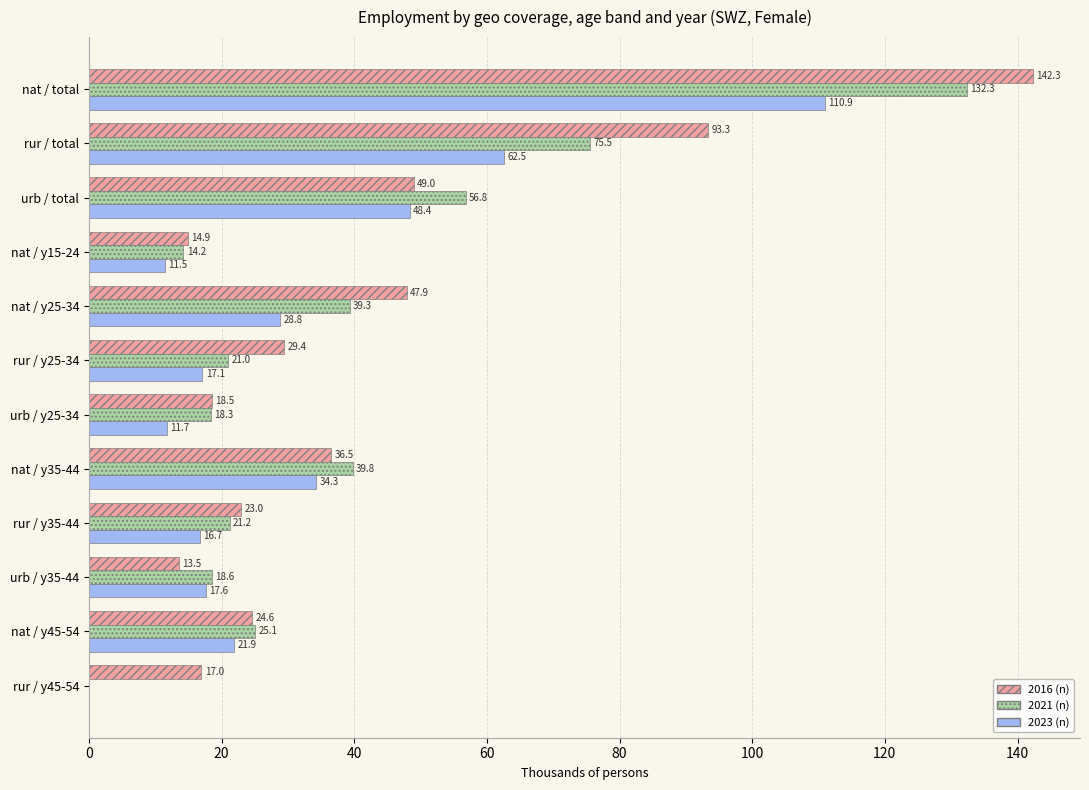

At which category is the sum across all series the highest?

nat / total